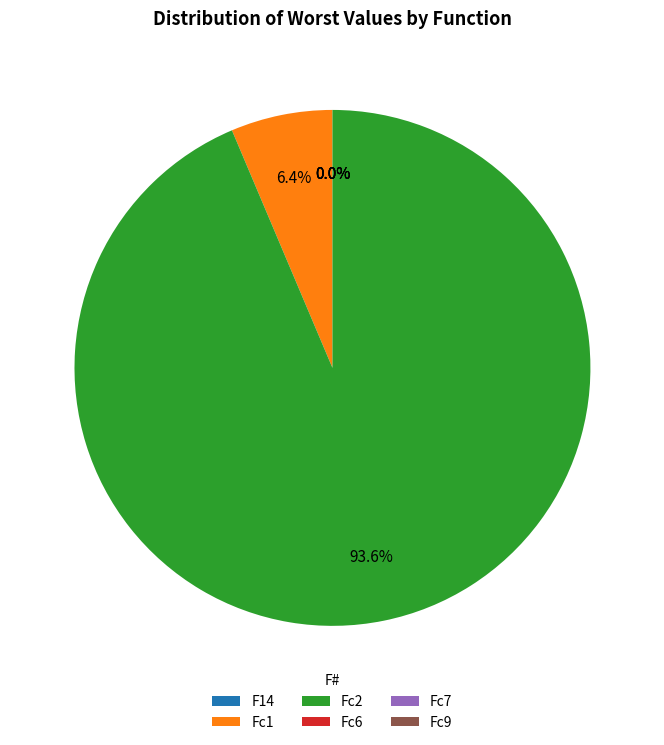

Is there a majority slice in this chart?

Yes